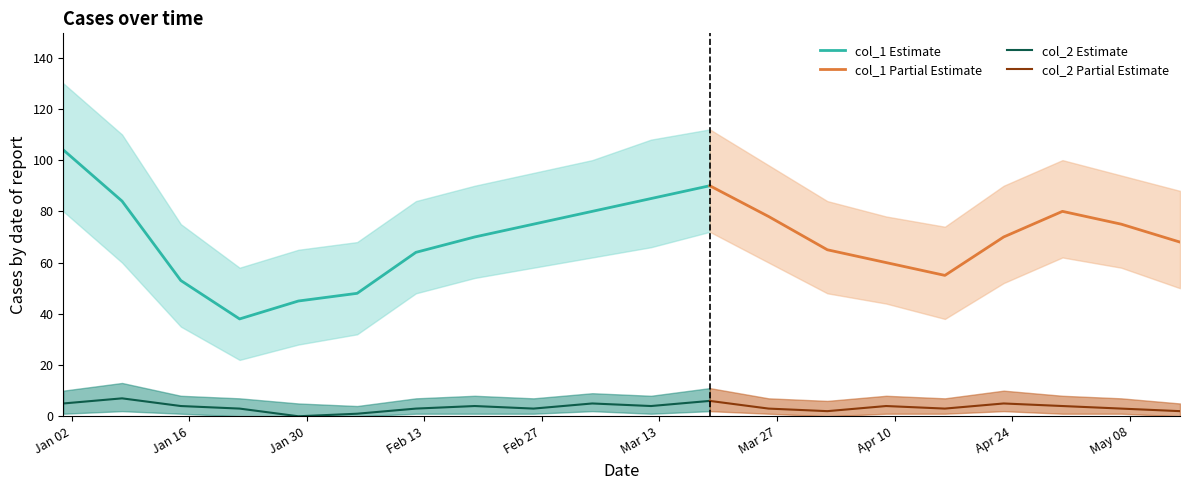

What is the sum of the col_1 values at 2023-01-22 and 2023-04-16?

93